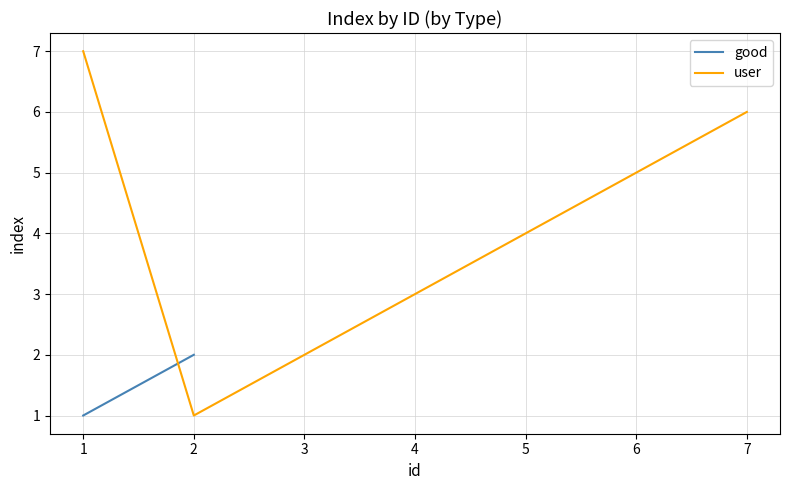

What is the minimum value shown in the chart?

1